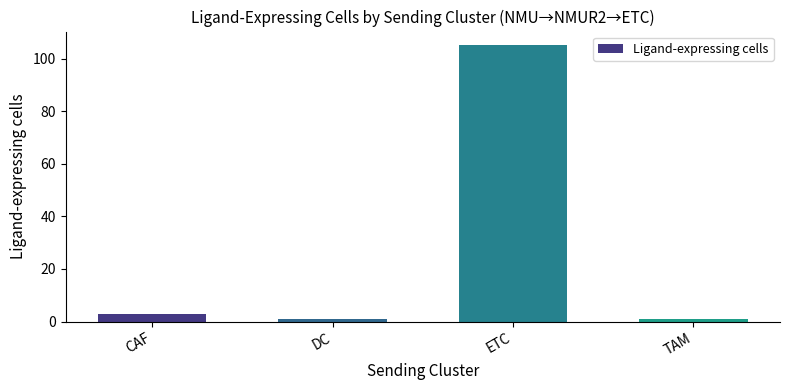

What is the minimum value shown in the chart?

1